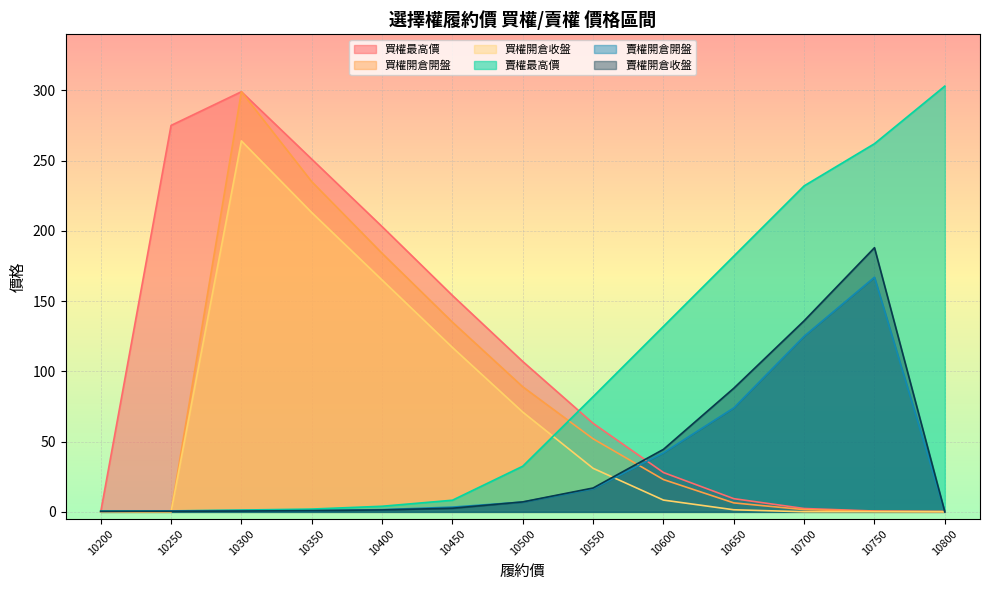

Reading right to left, what are all the values shown in this chart?

買權最高價: 0.2	0.6	2.4	9.4	28.0	63.0	107.0	154.0	203.0	251.0	299.0	275.0	0.0
買權開倉開盤: 0.2	0.4	1.6	6.4	23.0	52.0	89.0	135.0	184.0	235.0	299.0	0.0	0.0
買權開倉收盤: 0.1	0.1	0.1	1.5	8.4	31.0	71.0	117.0	165.0	213.0	264.0	0.0	0.0
賣權最高價: 303.0	262.0	232.0	182.0	132.0	82.0	32.5	8.3	4.0	2.0	1.3	0.7	0.6
賣權開倉開盤: 0.0	167.0	125.0	74.0	42.0	16.5	7.0	3.4	1.6	0.9	0.9	0.7	0.3
賣權開倉收盤: 0.0	188.0	136.0	88.0	44.5	17.0	7.1	2.6	1.4	0.9	0.6	0.4	0.4